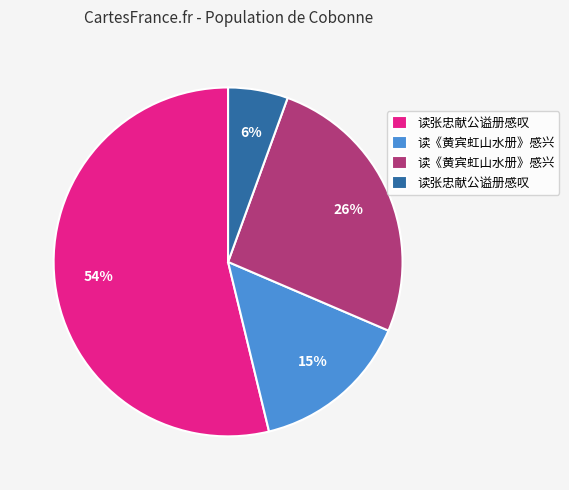

To the nearest percent, what is the difference between the largest and smallest slice percentages?

48%